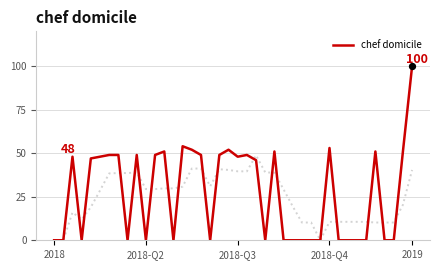

Between 34 and 39, which is larger?

39